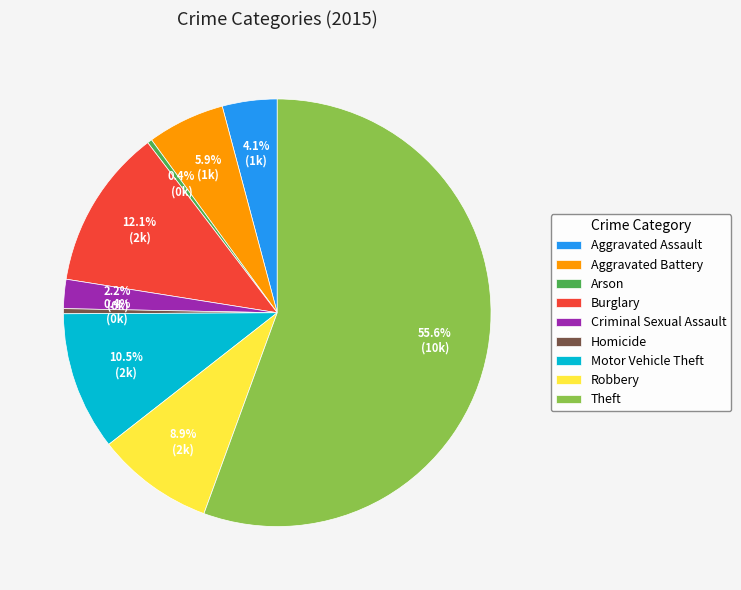

True or false: Aggravated Battery accounts for 6% of the total.

True